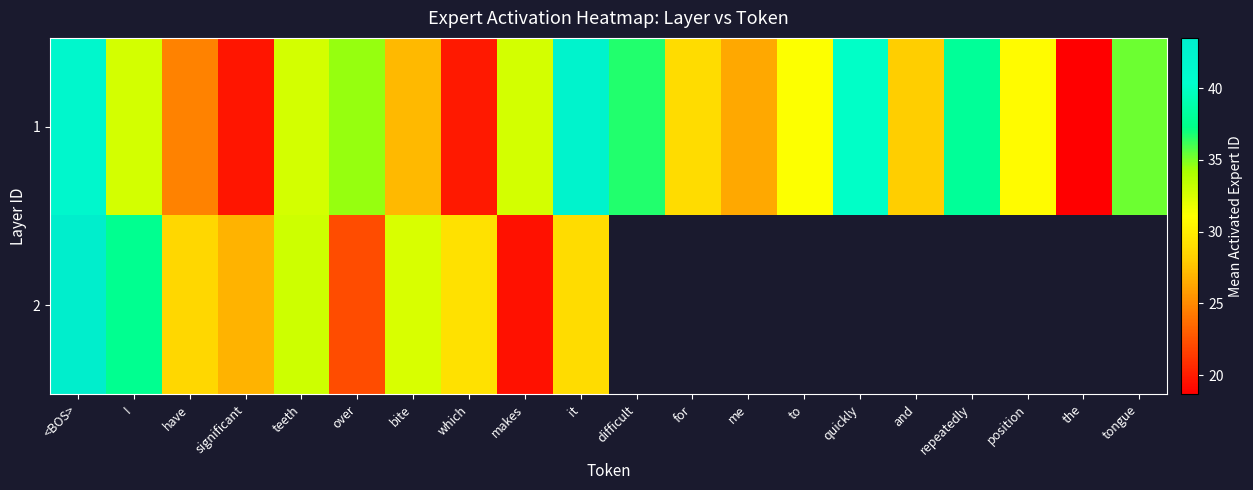

What is the difference between the highest and lowest values at significant?

7.2